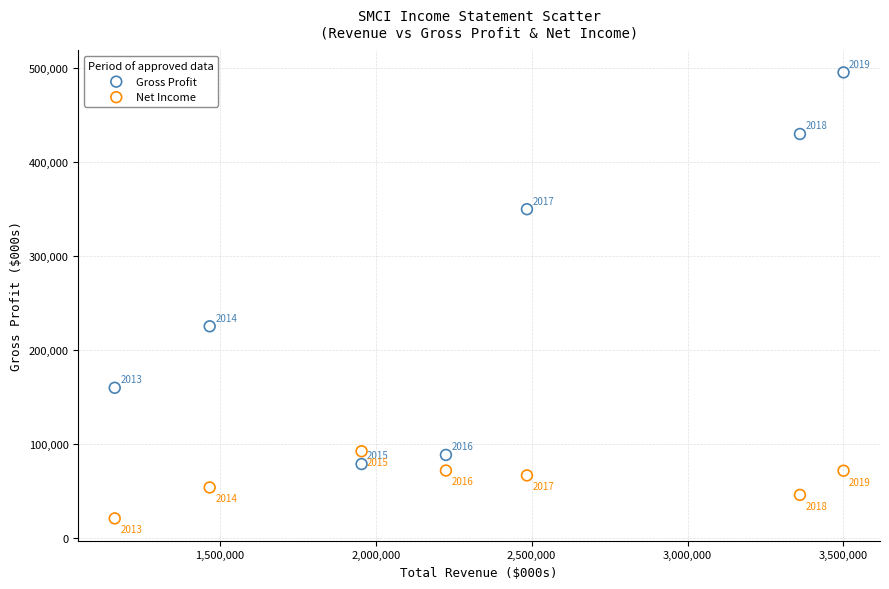

Across all series, what Y value is closest to 258350?

225500